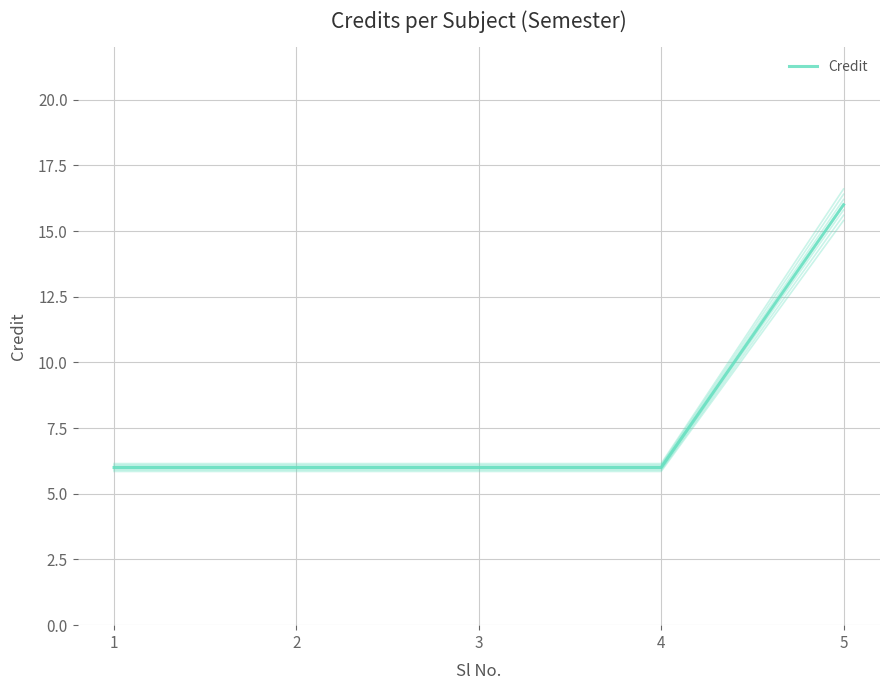

Rank the categories by value from highest to lowest.

5, 1, 2, 3, 4